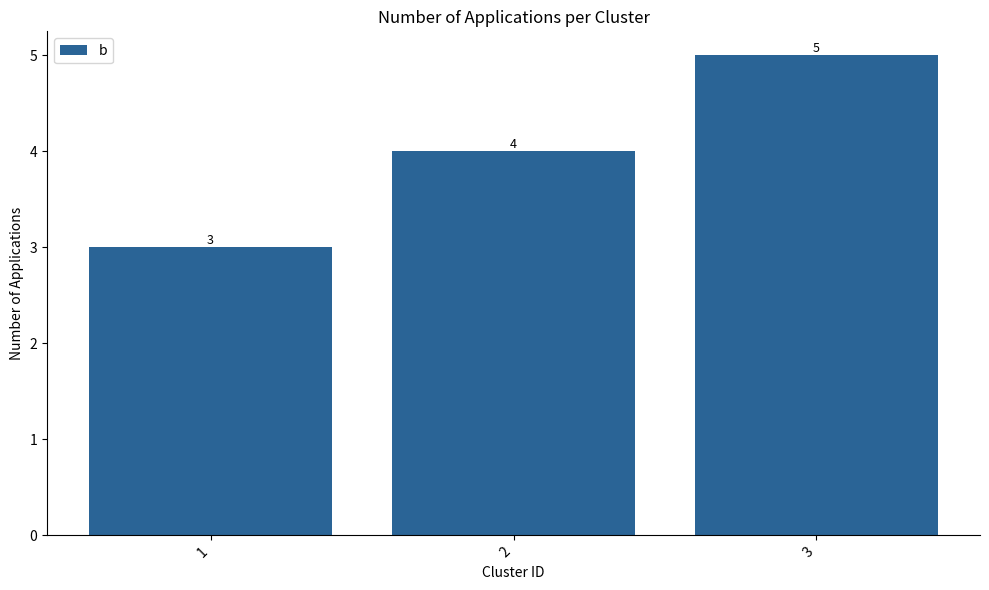

List the labels in order of value, largest first.

3, 2, 1